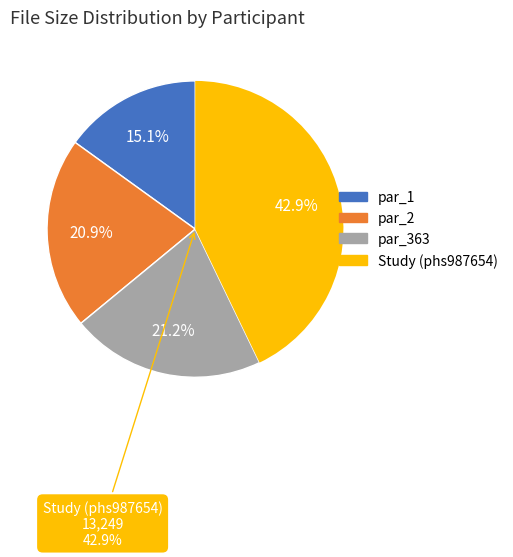

How much of the chart is everything except Study (phs987654)?

57.1%